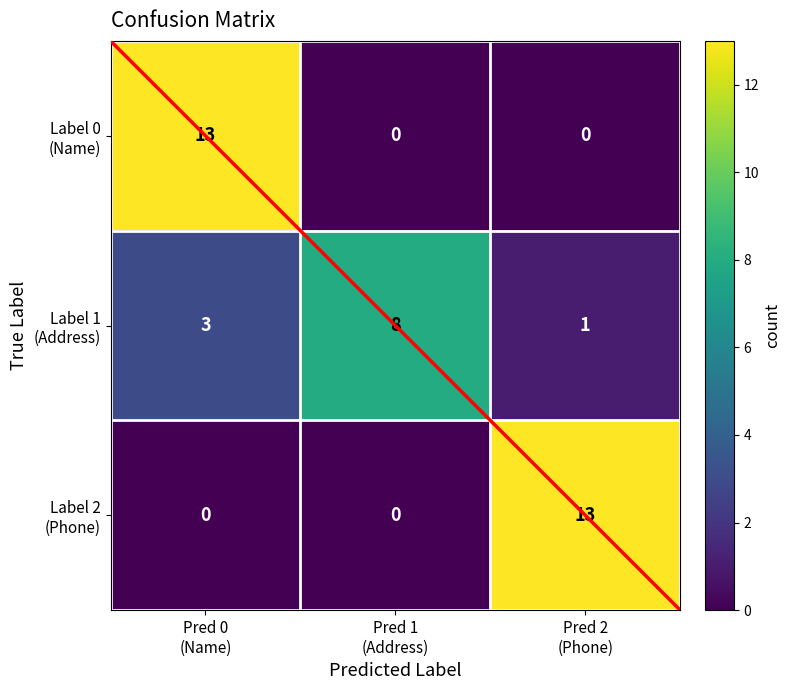

What is the maximum value shown in the chart?

13